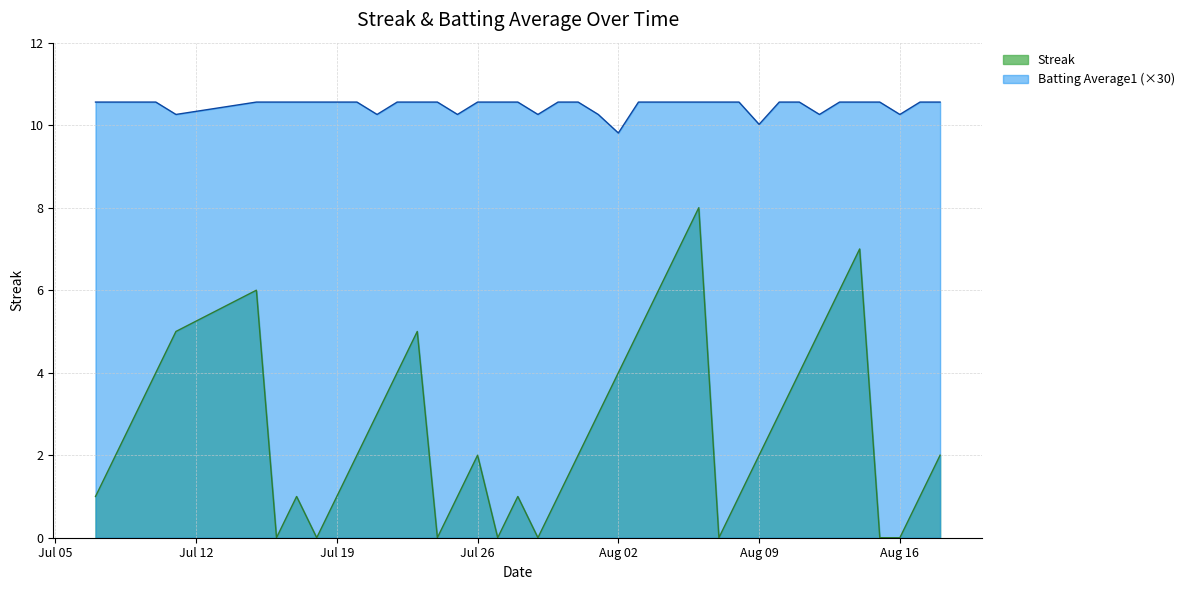

List the series in order of their peak value, lowest first.

Streak, Batting Average1 (×30)